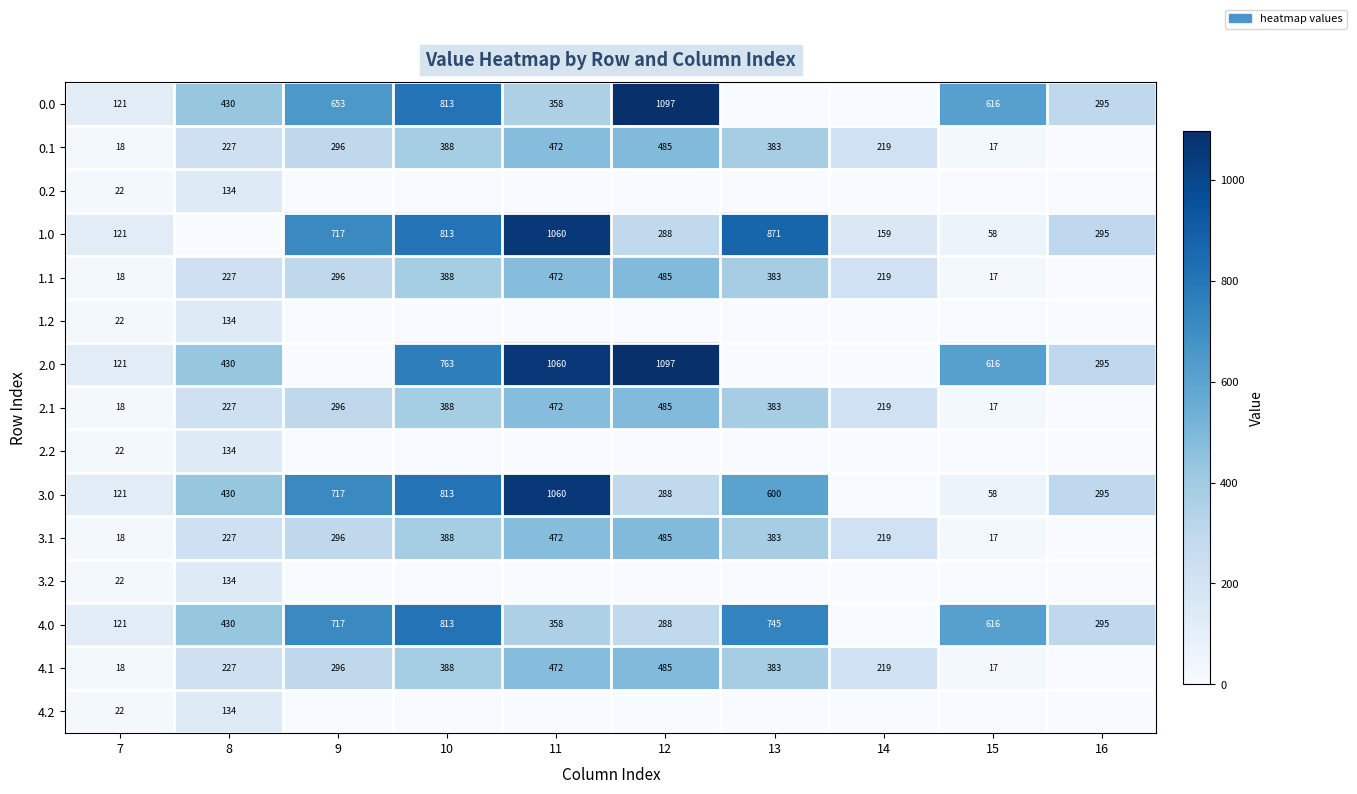

Is the value of 1.0 at 11 greater than the value of 4.0 at 7?

Yes